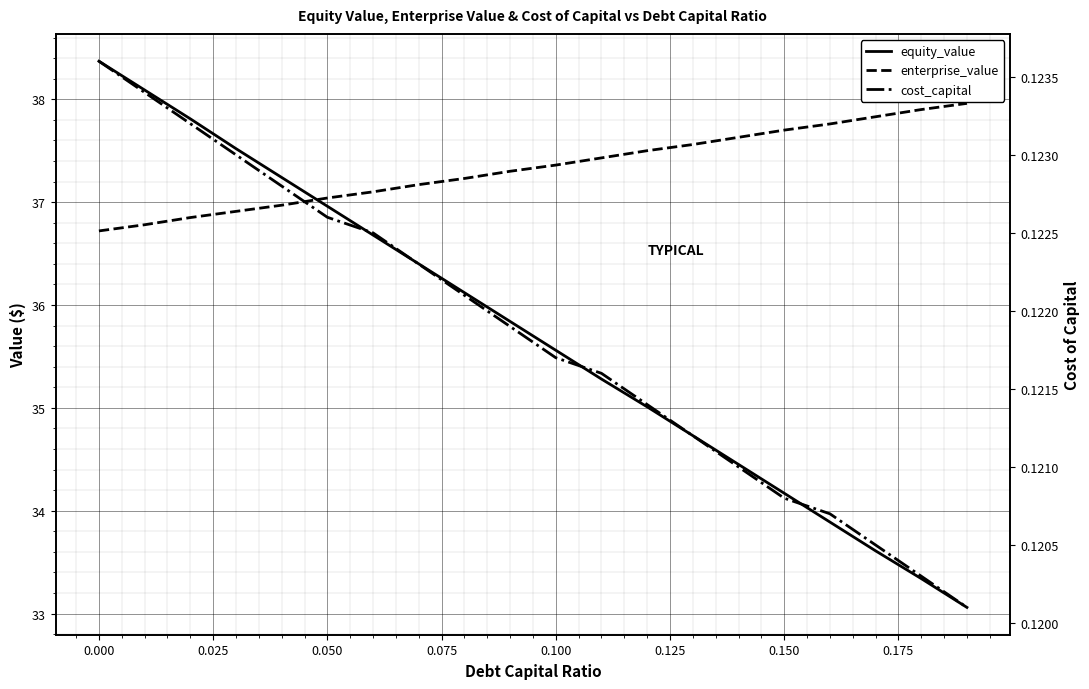

Is it true that enterprise_value equals 52.5 at 0.025?

False